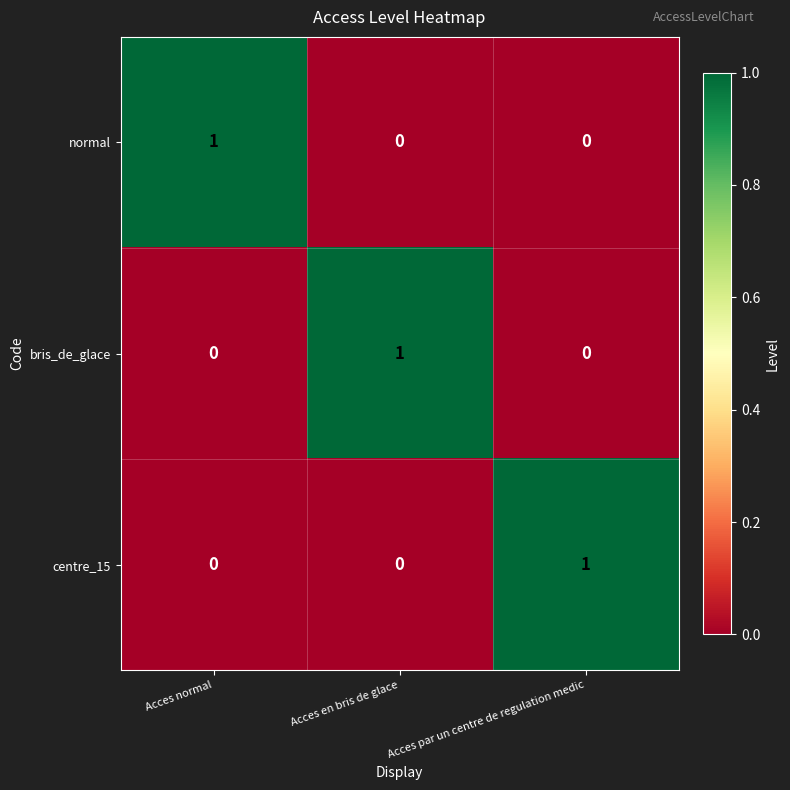

How many distinct data groups are displayed?

3